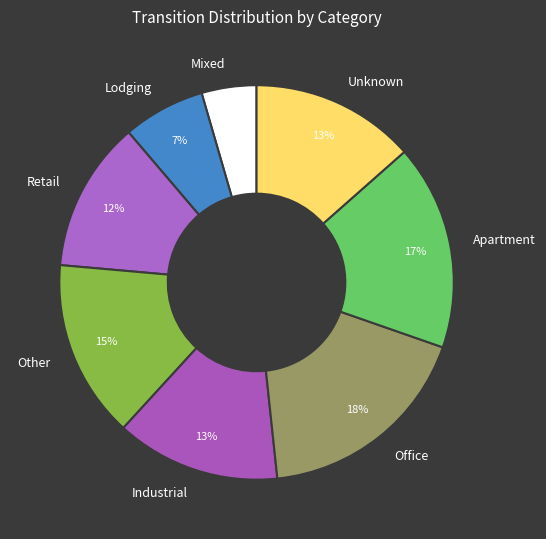

The Unknown slice represents 21% of the pie. True or false?

False